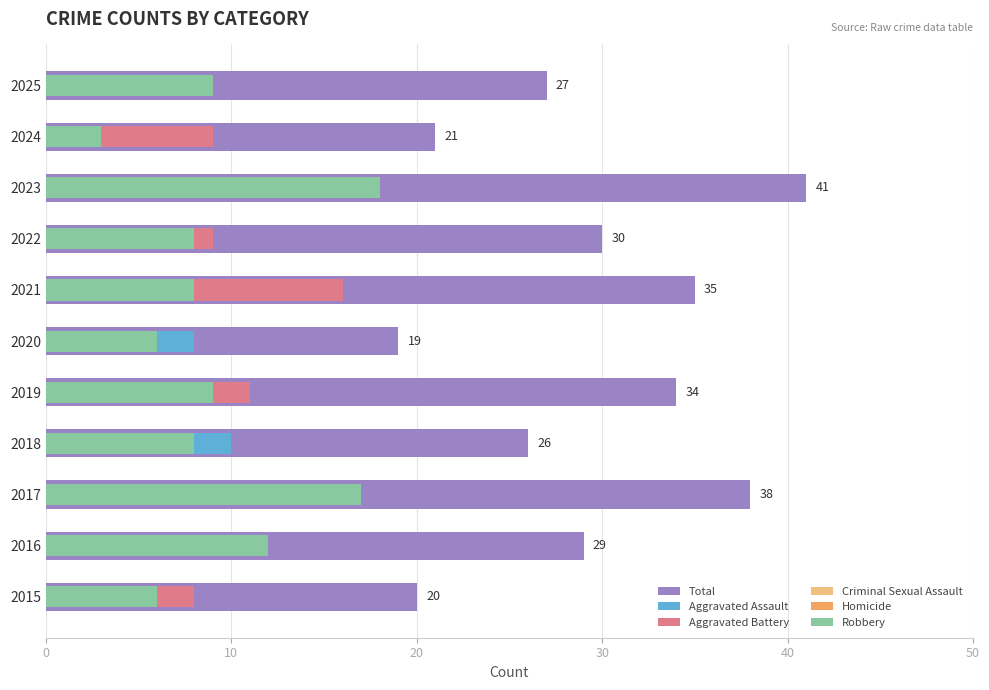

How many series are shown in this chart?

6